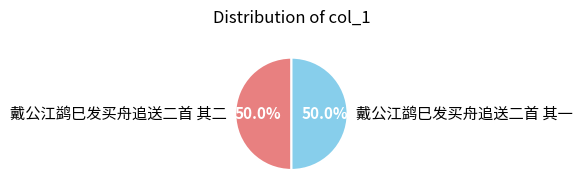

Do 戴公江鹢巳发买舟追送二首 其一 and 戴公江鹢巳发买舟追送二首 其二 together represent more than half of the pie?

Yes